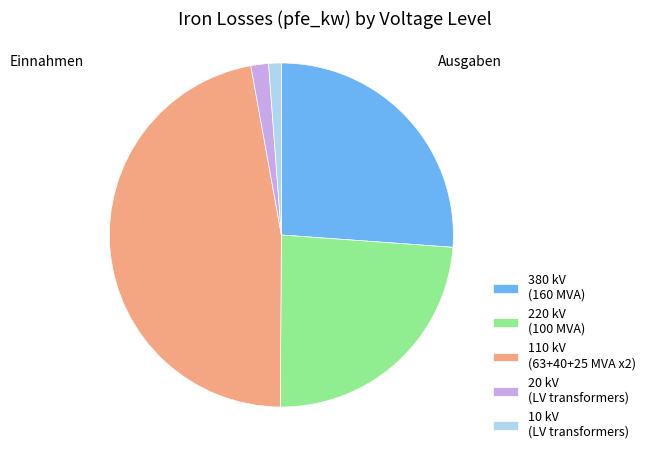

Does 220 kV (100 MVA) account for over 50% of the chart?

No